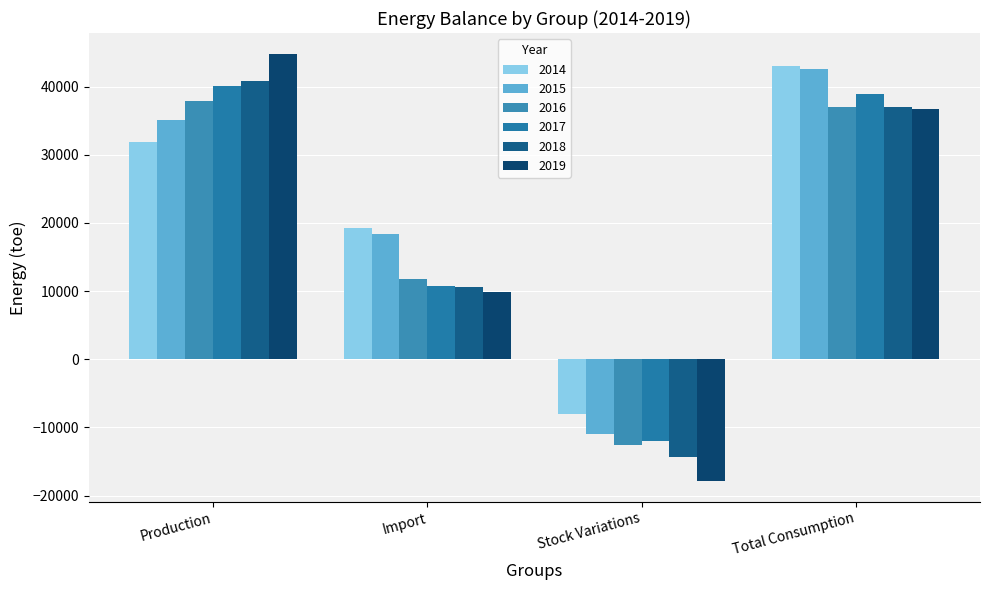

What is the sum of the 2014 values at Production and Total Consumption?

74903.6